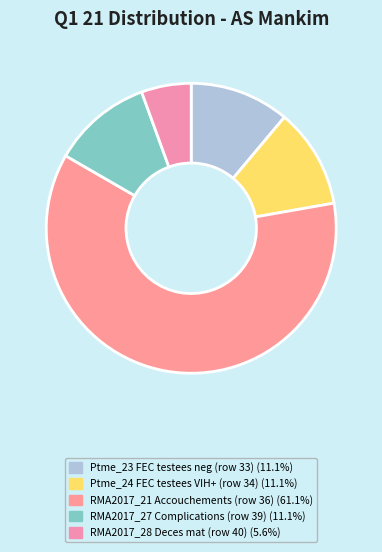

What is the largest slice in the pie chart?

36